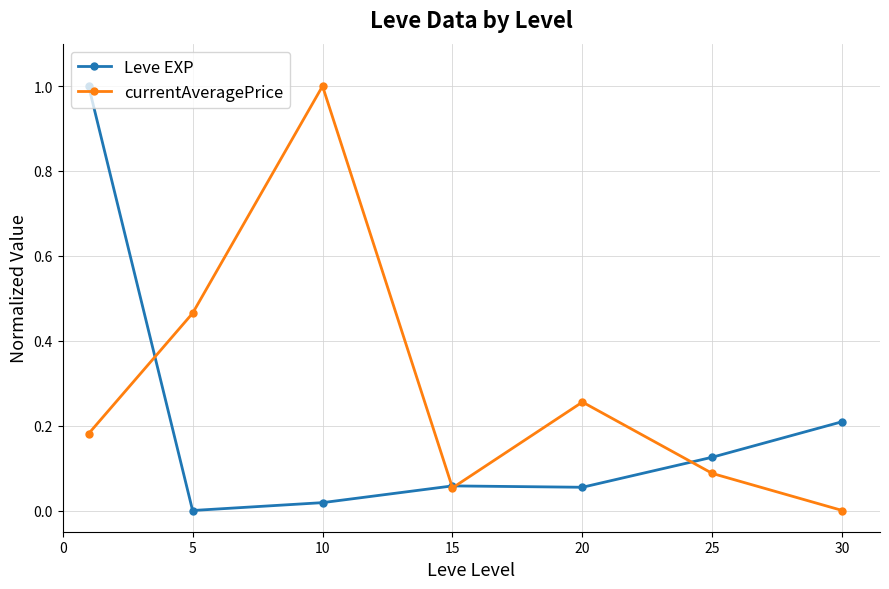

In currentAveragePrice, how many points are higher than both neighbors (excluding endpoints)?

2